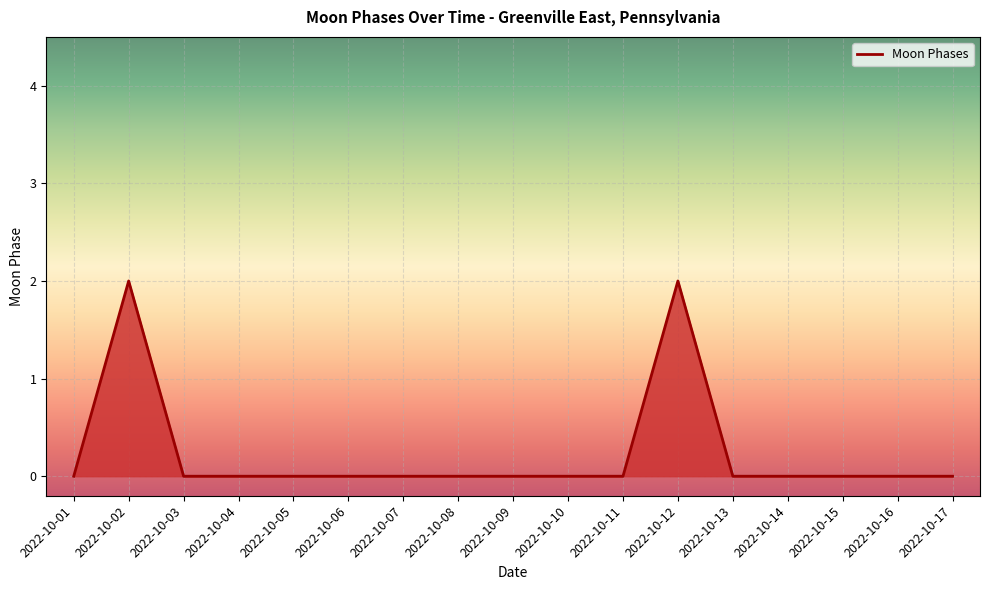

Reading left to right, list all the values displayed in this chart.

0	2	0	0	0	0	0	0	0	0	0	2	0	0	0	0	0